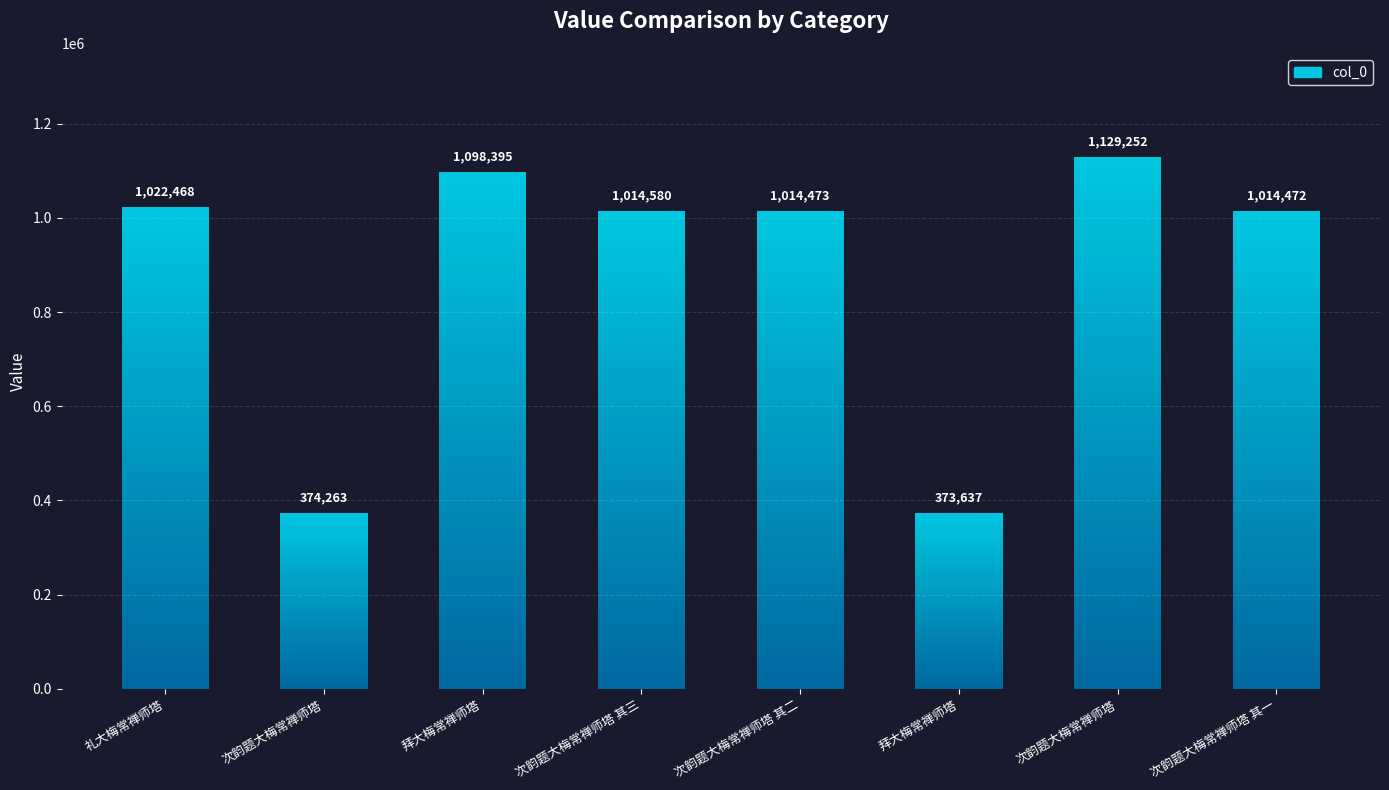

Between 次韵题大梅常禅师塔 其二 and 拜大梅常禅师塔, which is larger?

次韵题大梅常禅师塔 其二